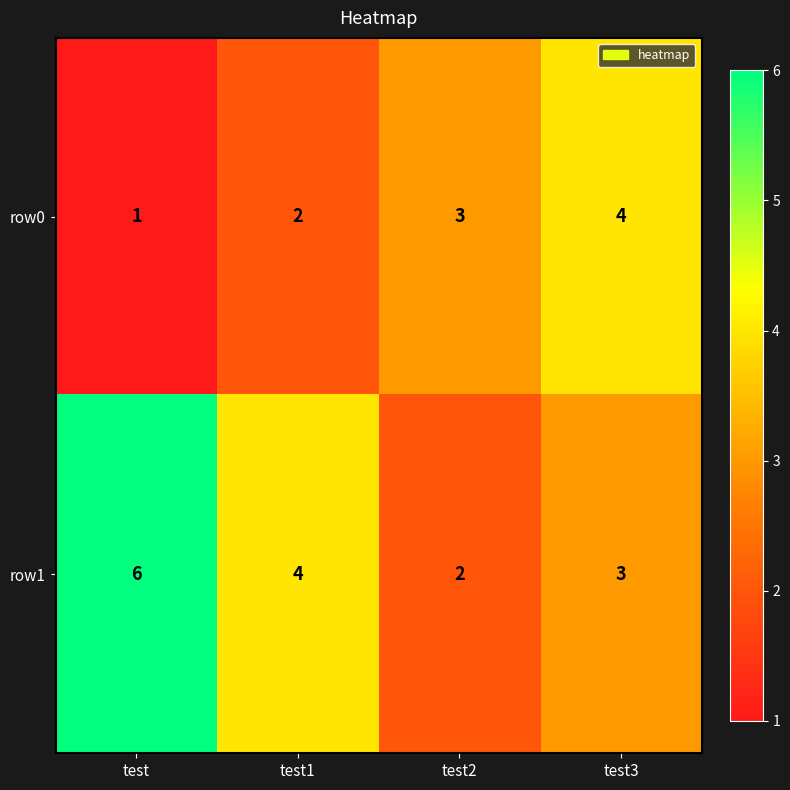

Is the value of row1 at test3 greater than the value of row0 at test3?

No